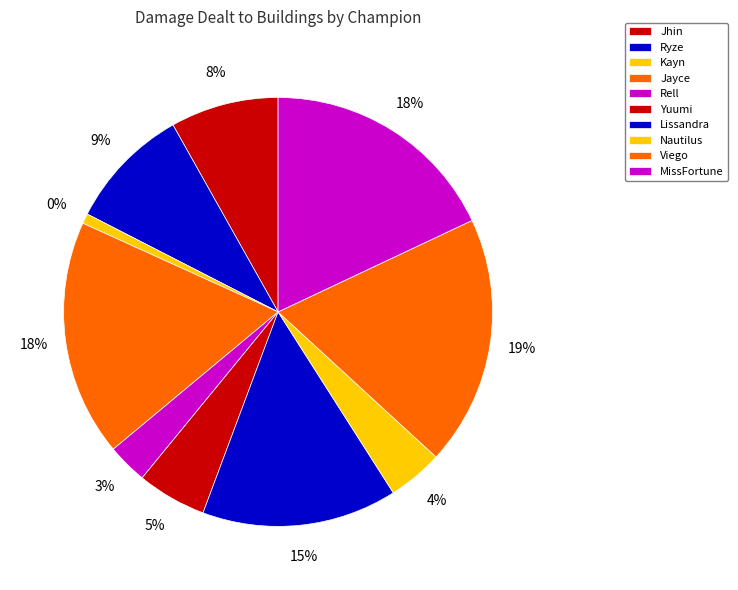

The Viego slice represents 26% of the pie. True or false?

False